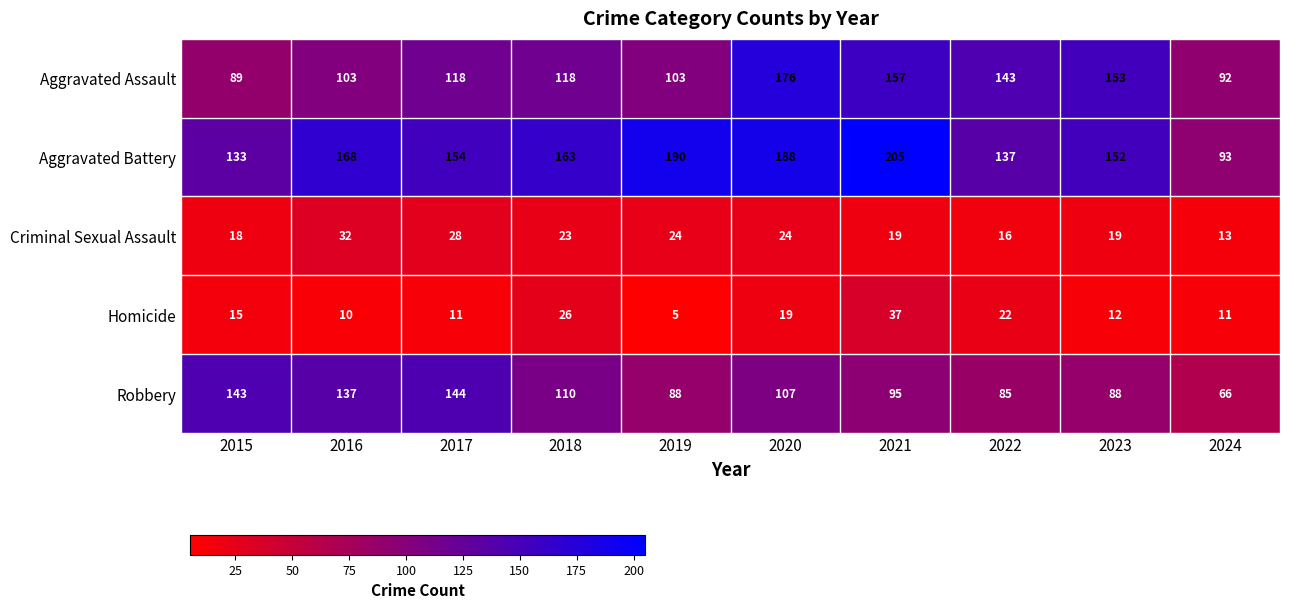

Which series has the largest range (max minus min)?

Aggravated Battery